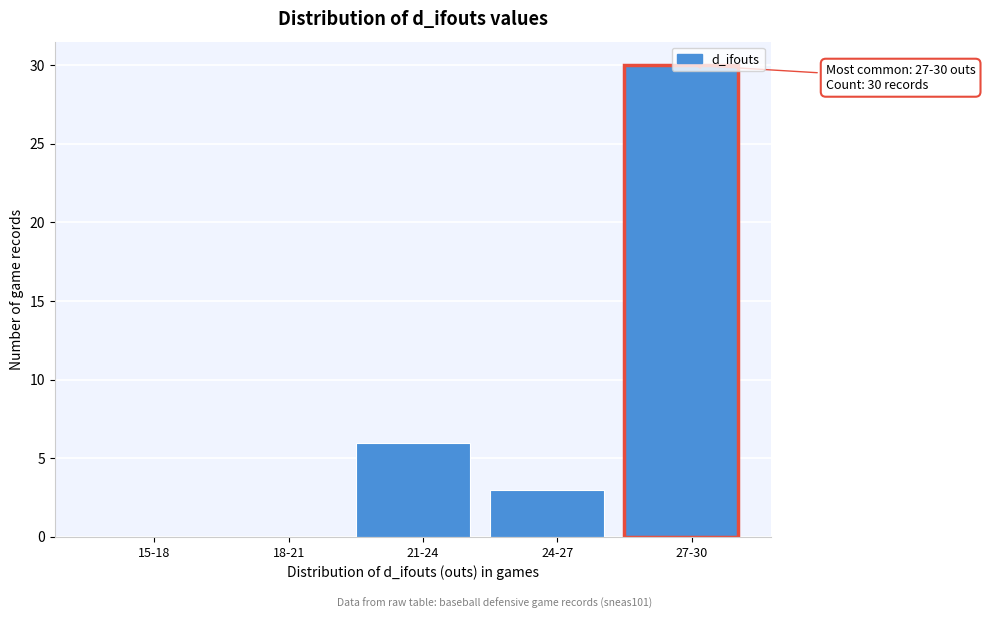

At which category does the chart reach its peak across all series?

27-30